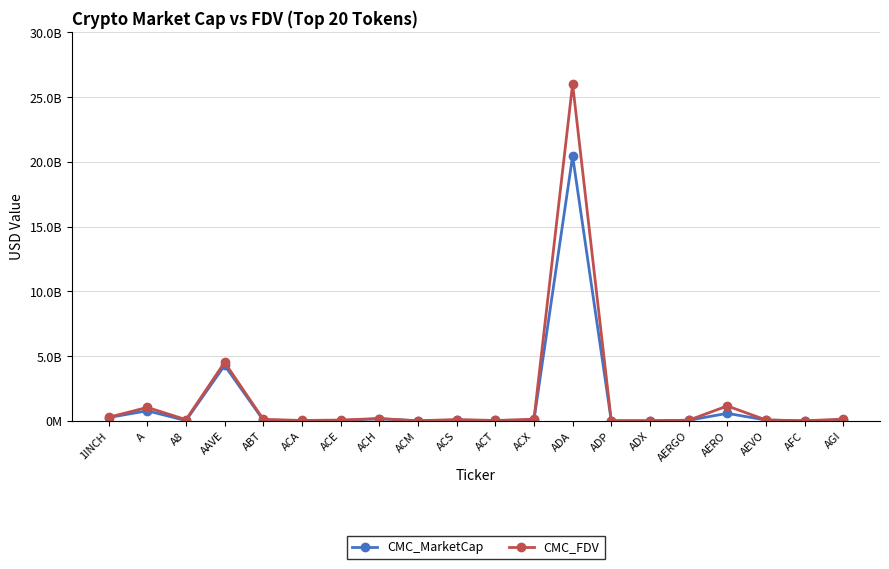

Does the chart have visible grid lines?

Yes